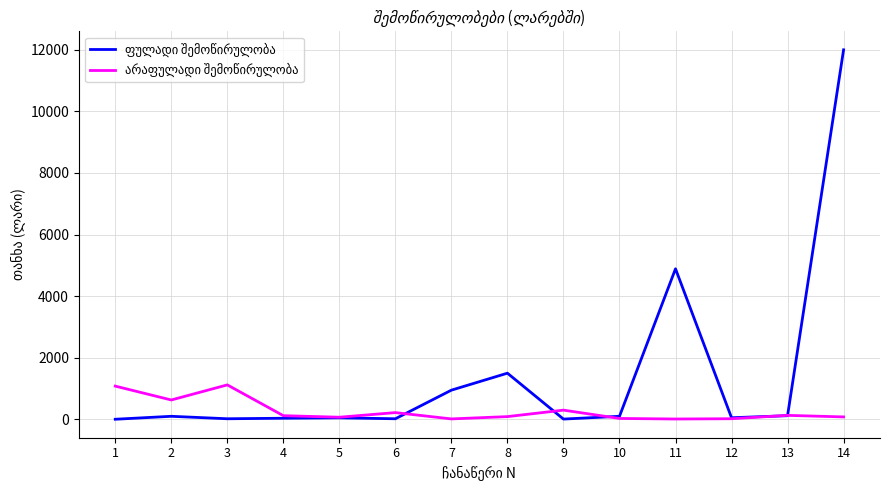

How many lines are shown in the chart?

2